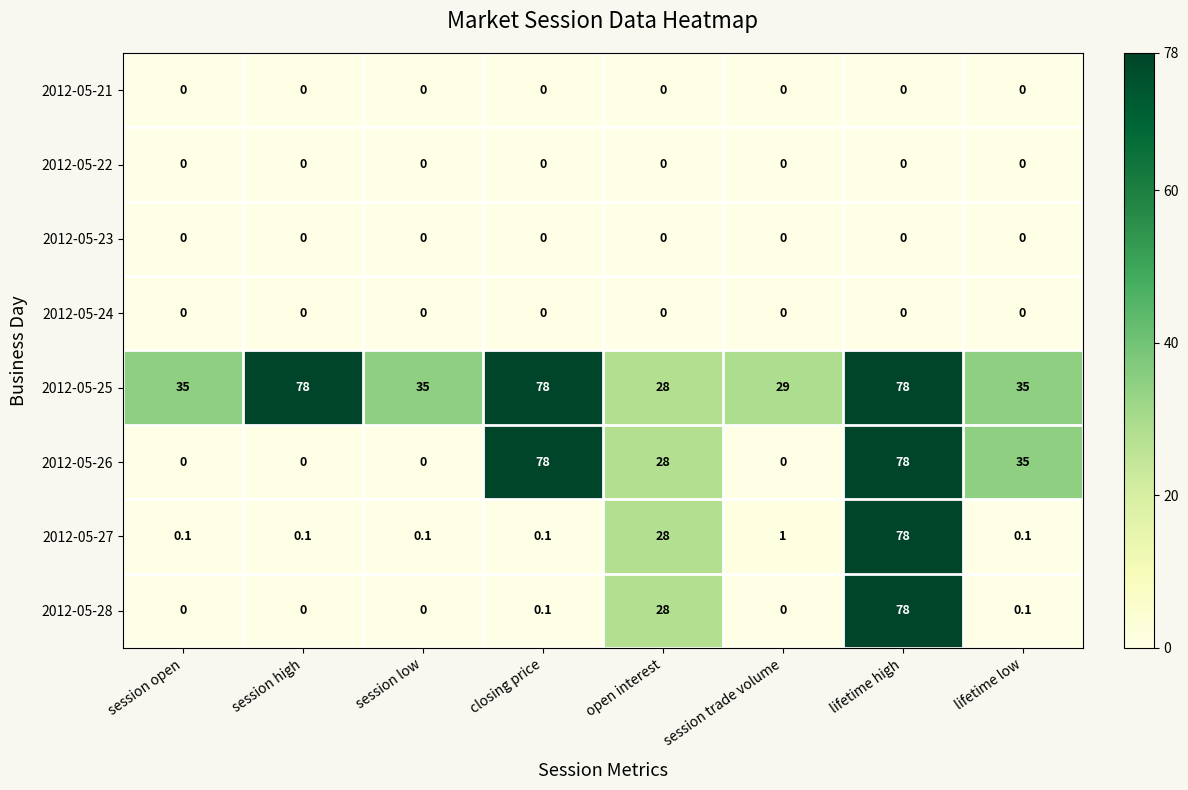

How many series are shown in this chart?

8